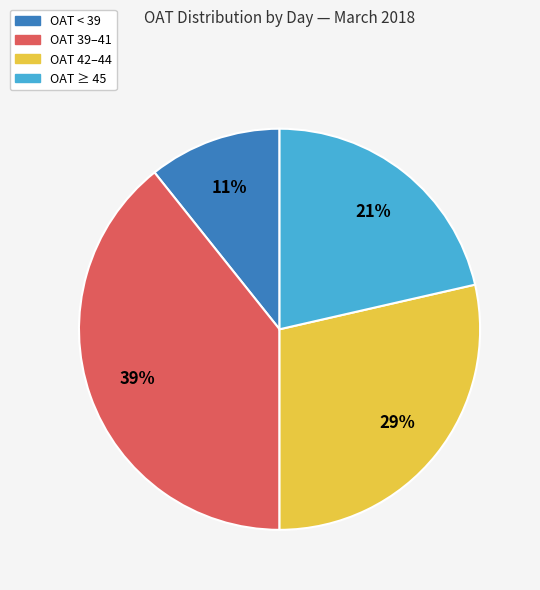

Is there any slice that represents more than half of the pie?

No